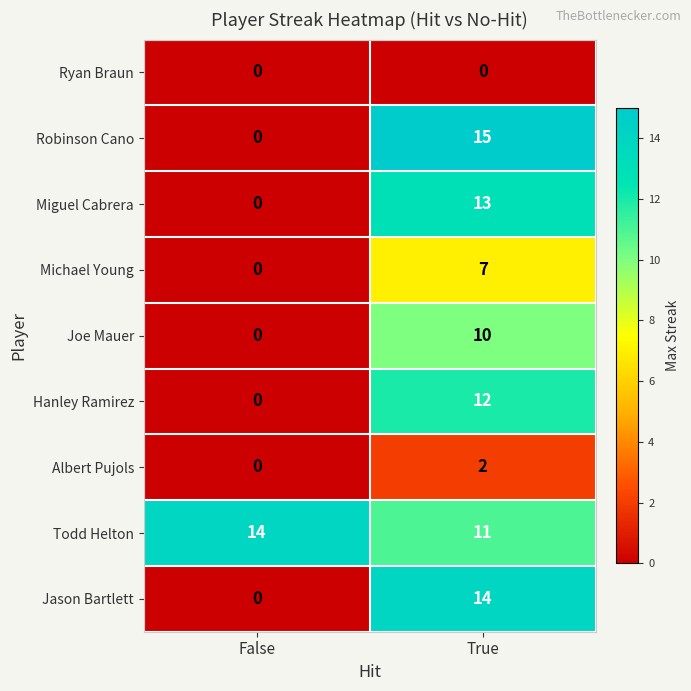

Reading right to left, what are all the values shown in this chart?

Ryan Braun: True=0	False=0
Robinson Cano: True=15	False=0
Miguel Cabrera: True=13	False=0
Michael Young: True=7	False=0
Joe Mauer: True=10	False=0
Hanley Ramirez: True=12	False=0
Albert Pujols: True=2	False=0
Todd Helton: True=11	False=14
Jason Bartlett: True=14	False=0